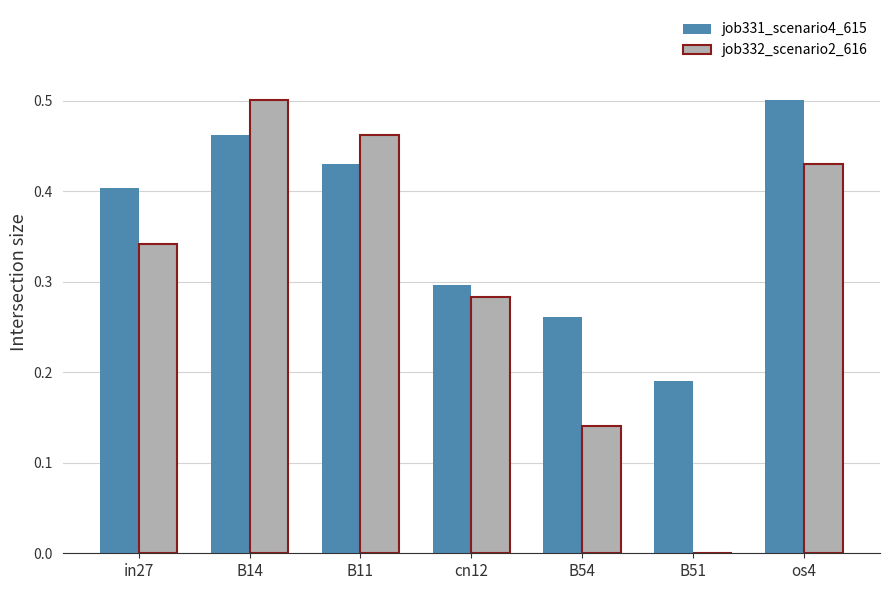

The job331_scenario4_615 series shows 0.4 at in27. True or false?

True